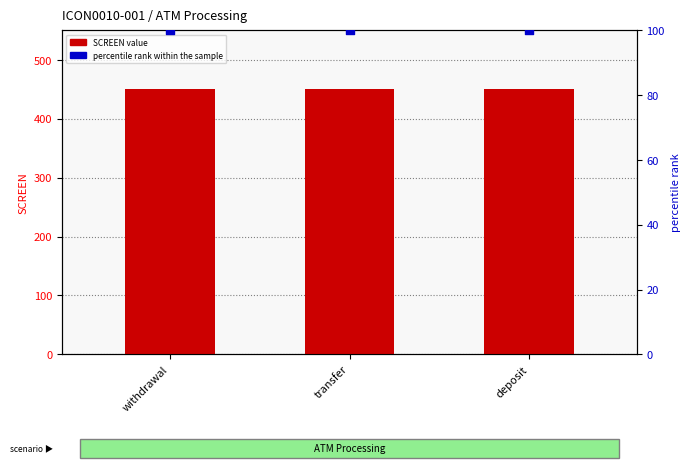

Which series has the largest total across all categories?

SCREEN value